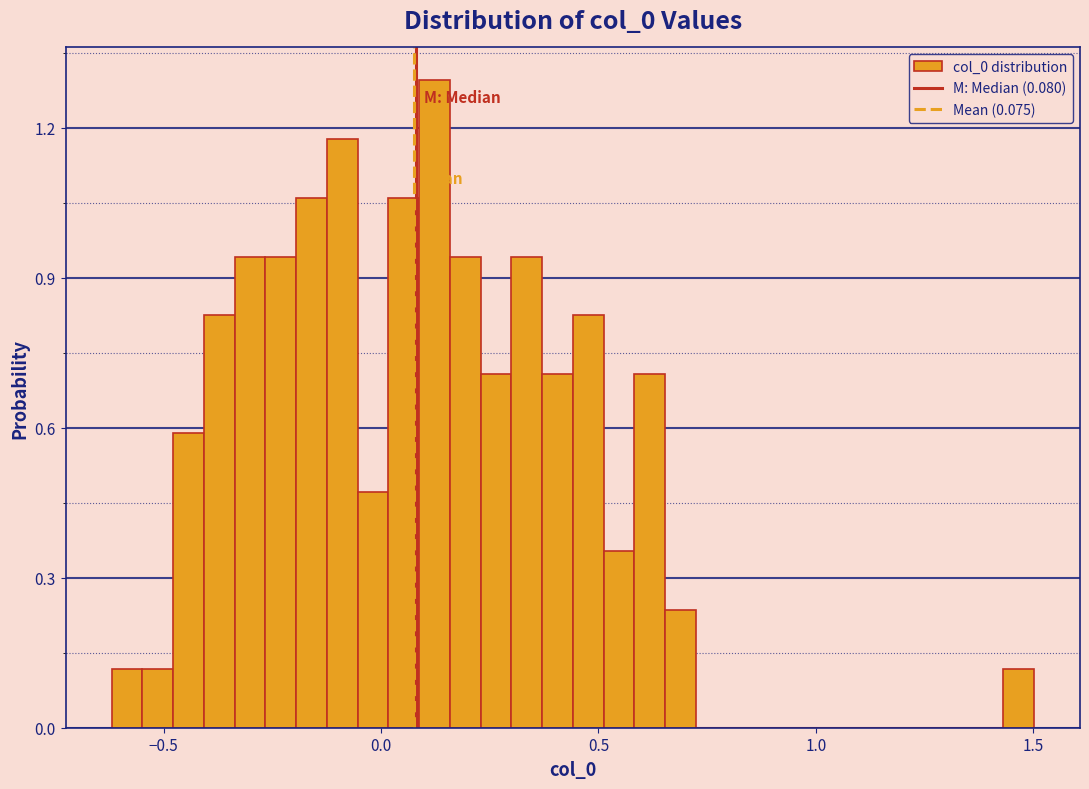

Read against the x-axis, roughly where is the centre of the tallest bar?

0.10